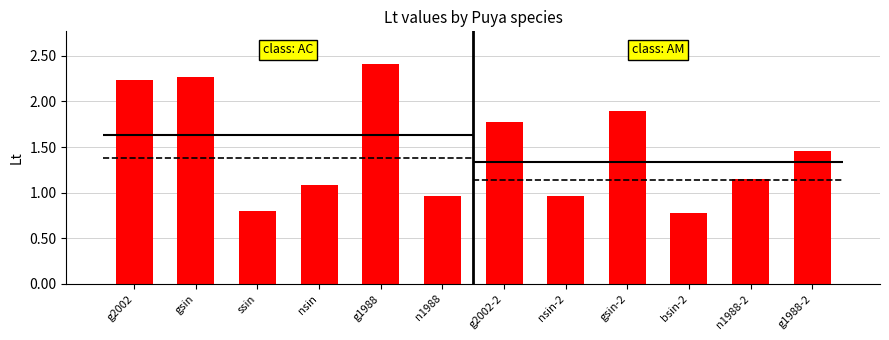

The value at nsin is 1.6. True or false?

False